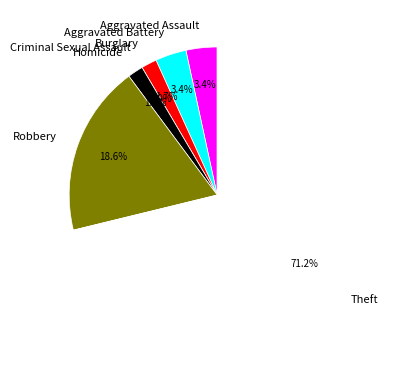

Does Burglary represent more than half of the total?

No